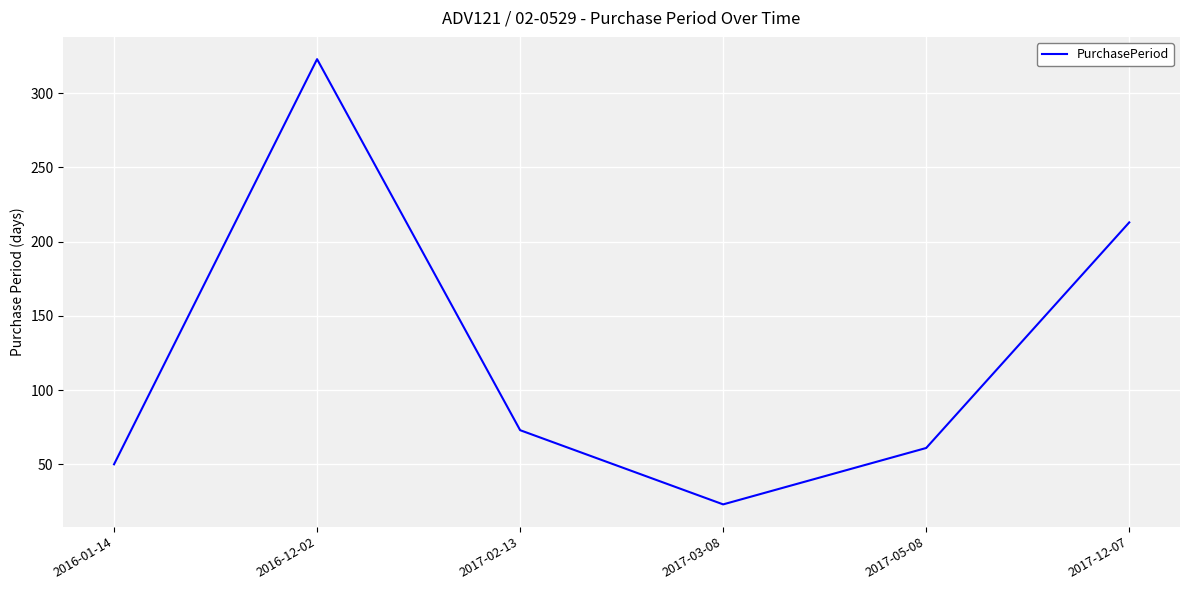

What is the difference between the maximum and minimum values?

300